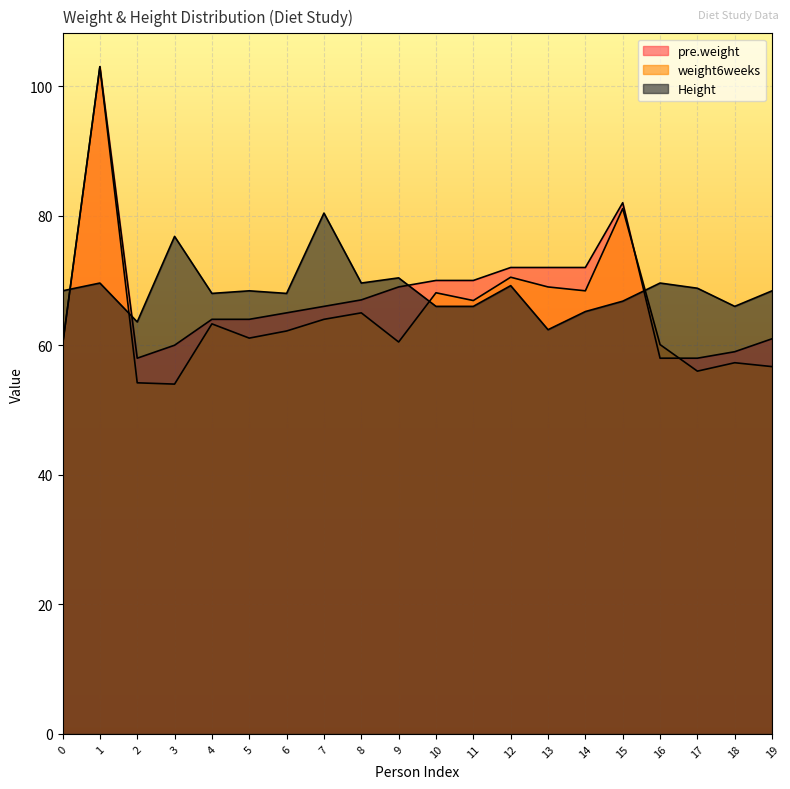

What is the sum of all Height values?

1371.6